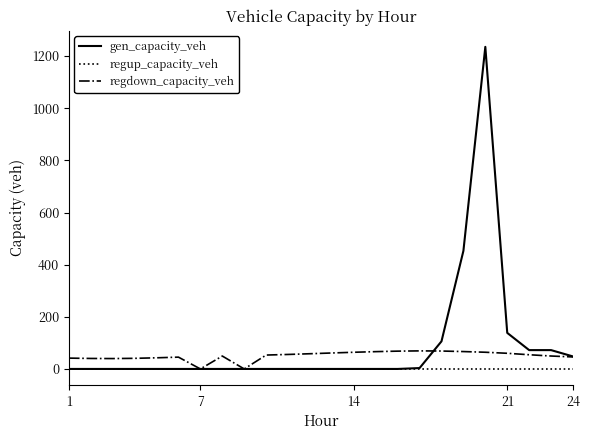

Does the chart have visible grid lines?

No